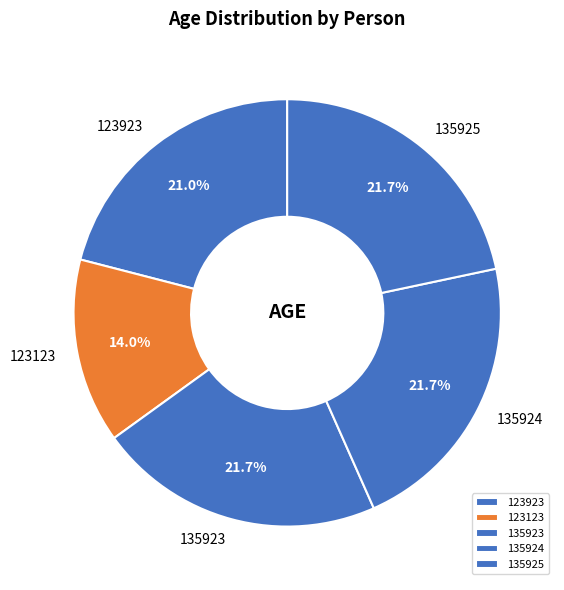

To the nearest percent, what percentage of the pie is 135924?

22%